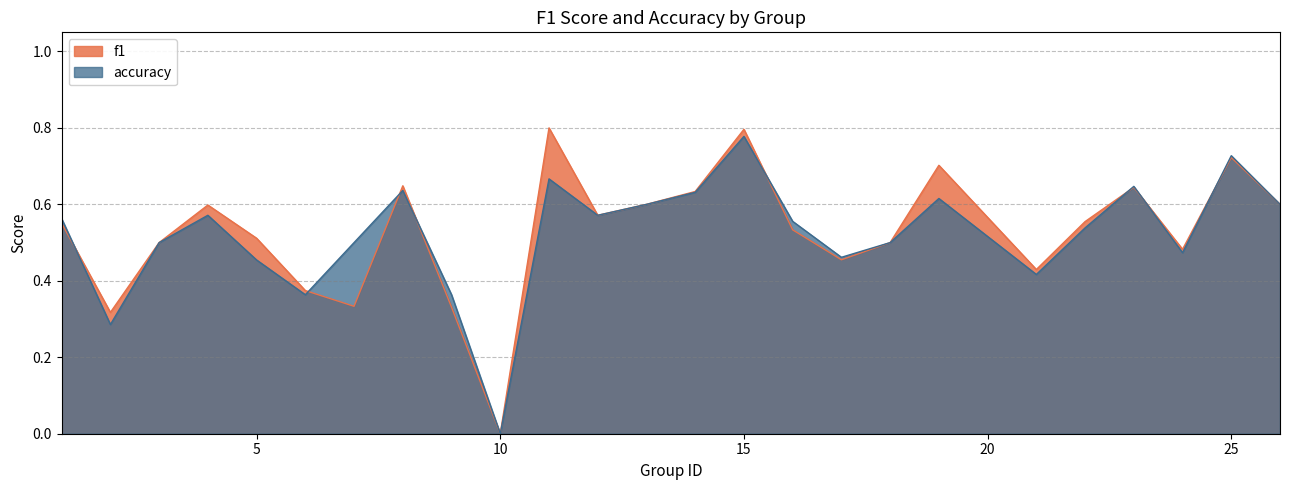

Is it true that f1 equals 0.8 at 15?

True